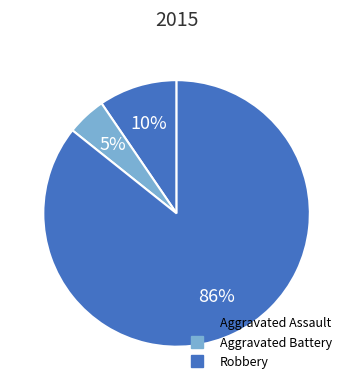

What percentage is the Aggravated Assault slice, to the nearest percent?

10%